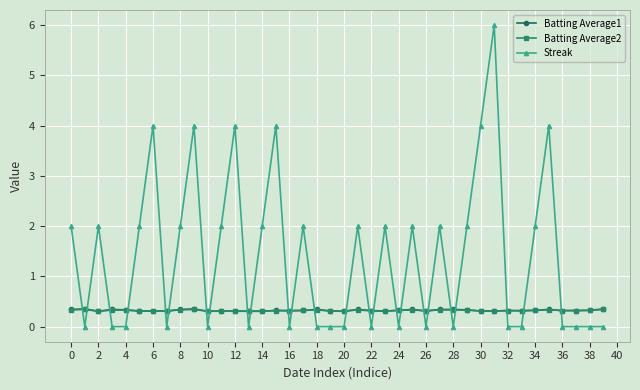

True or false: Batting Average1 has more than 0 points higher than both neighbors.

True